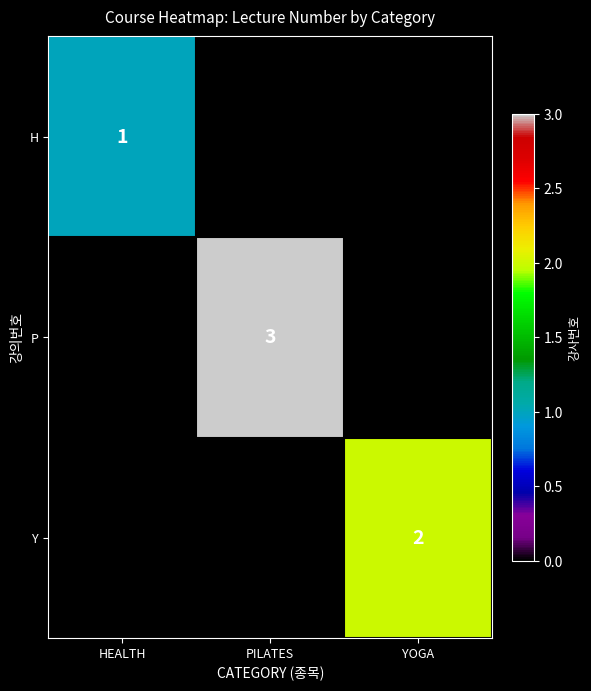

The value of Y at YOGA is 2. True or false?

True